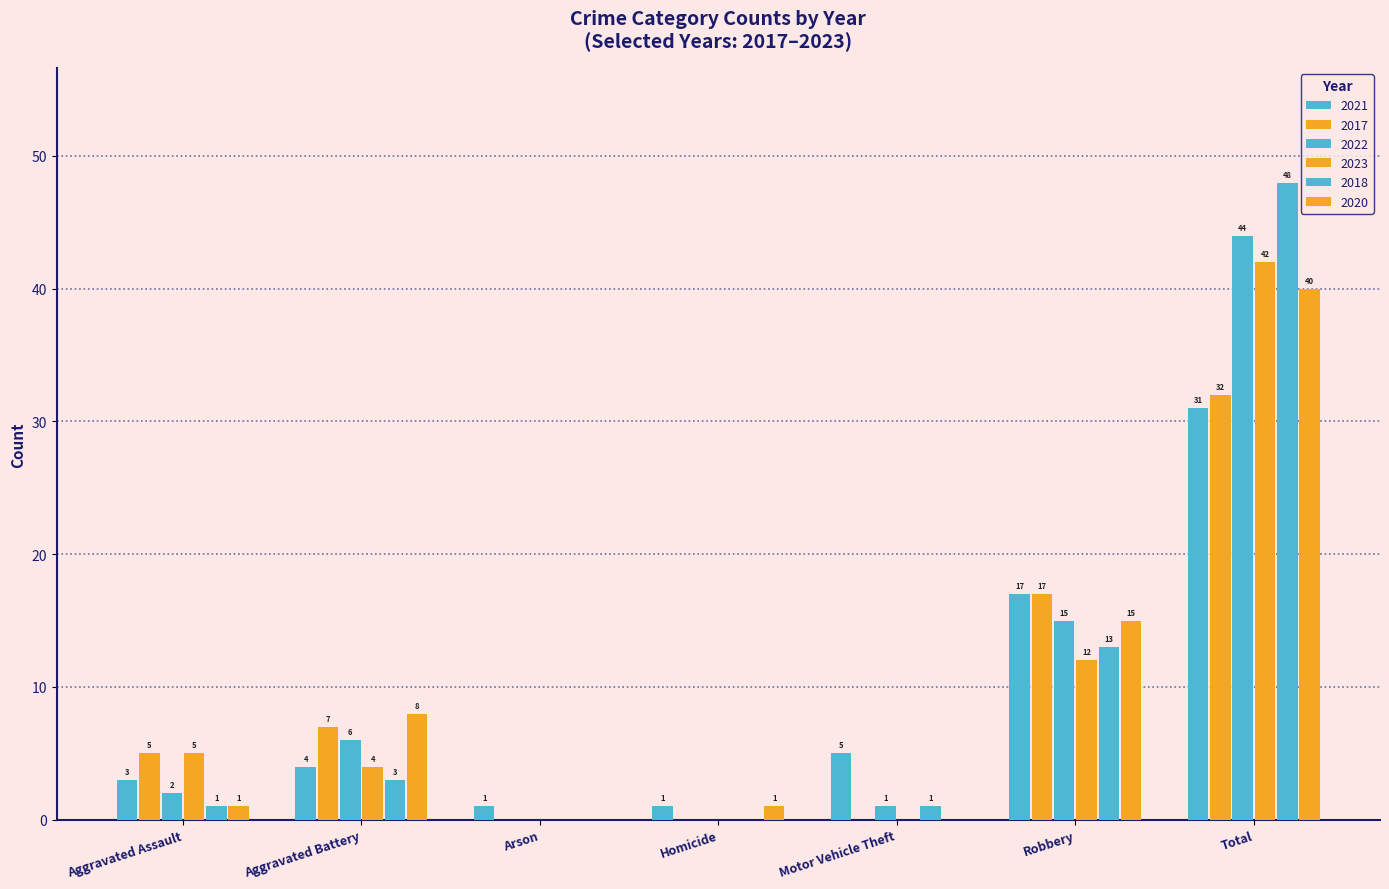

Rank the categories by 2017 value from lowest to highest.

Arson, Homicide, Motor Vehicle Theft, Aggravated Assault, Aggravated Battery, Robbery, Total